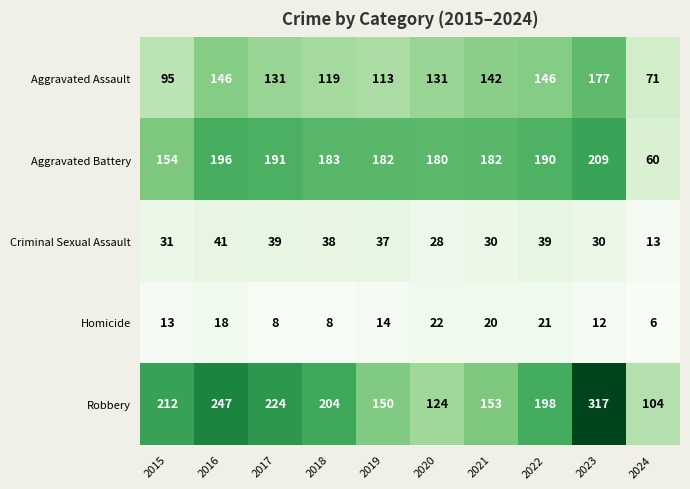

Which category has the lowest value across all series?

2024